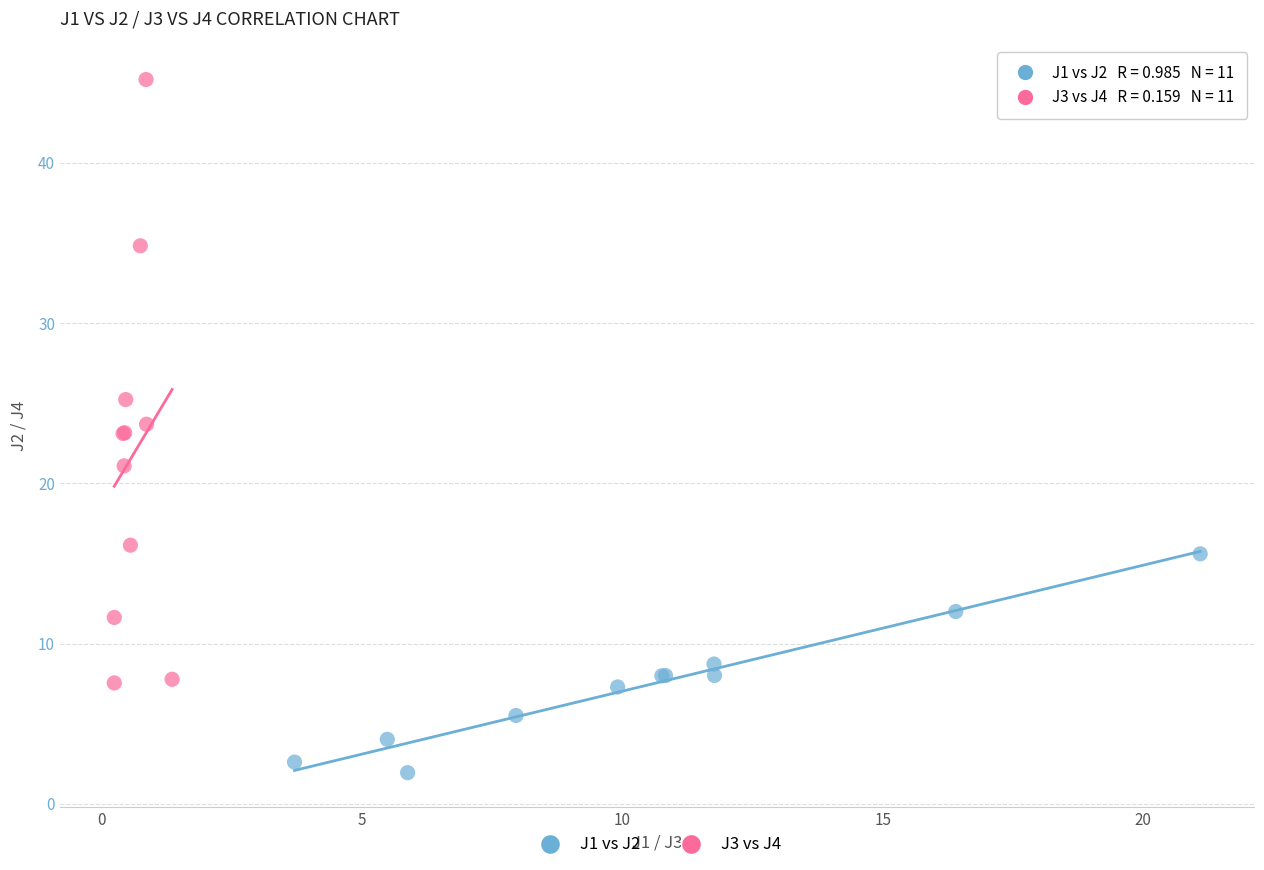

Which series has the widest spread of Y values?

J3 vs J4